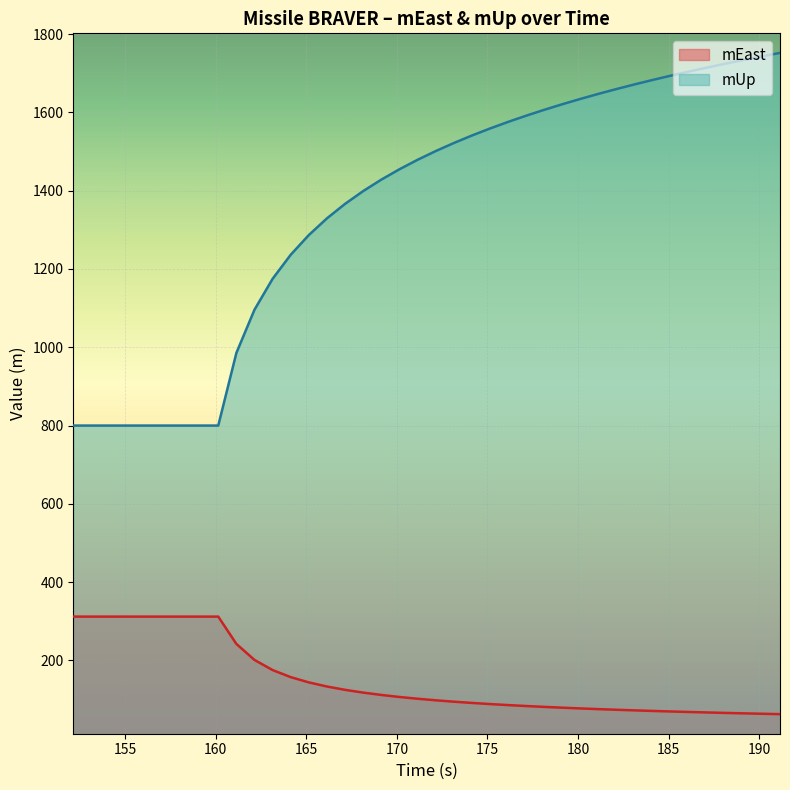

True or false: mEast and mUp intersect in this chart.

False